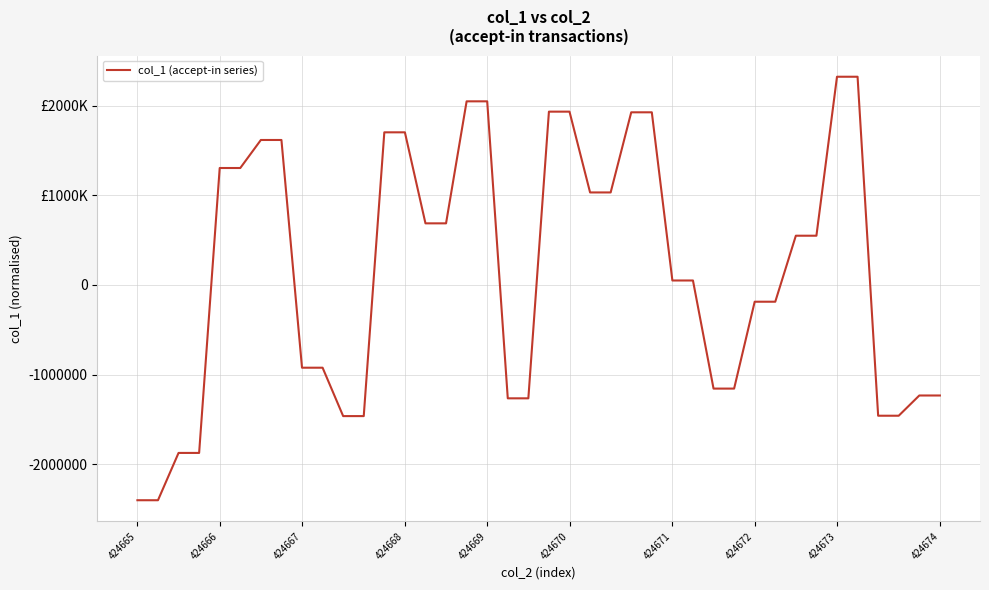

Does the chart have visible grid lines?

Yes